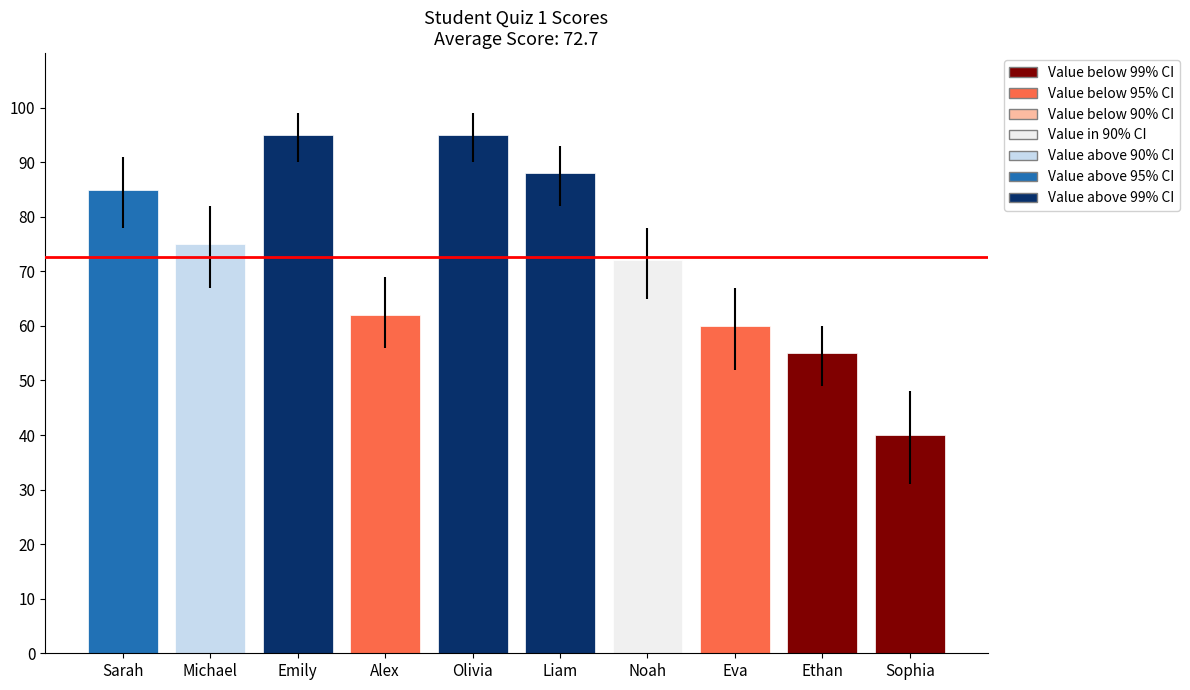

Reading left to right, what are all the values shown in this chart?

85	75	95	62	95	88	72	60	55	40